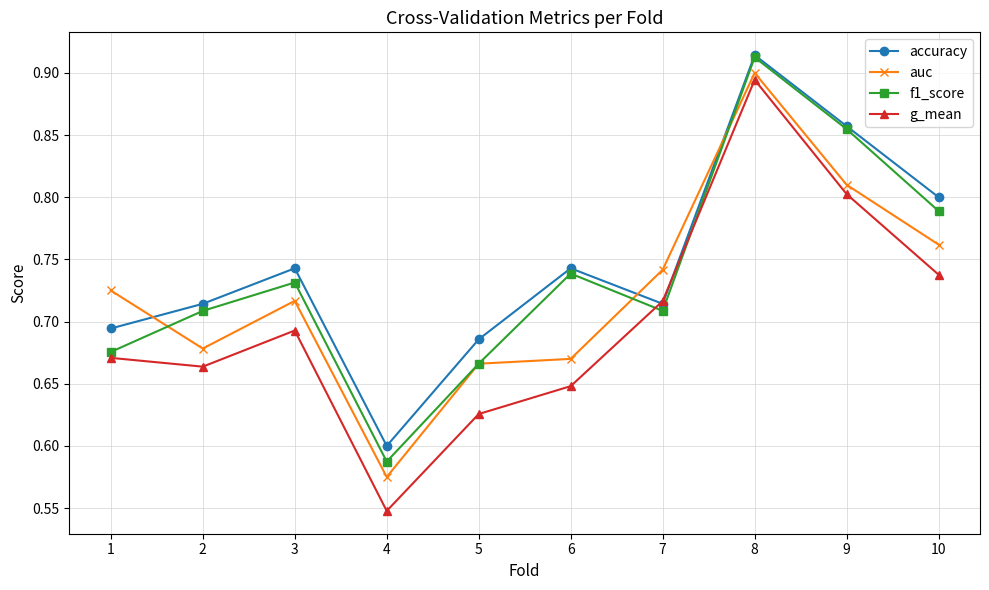

At which label does auc reach its minimum?

4